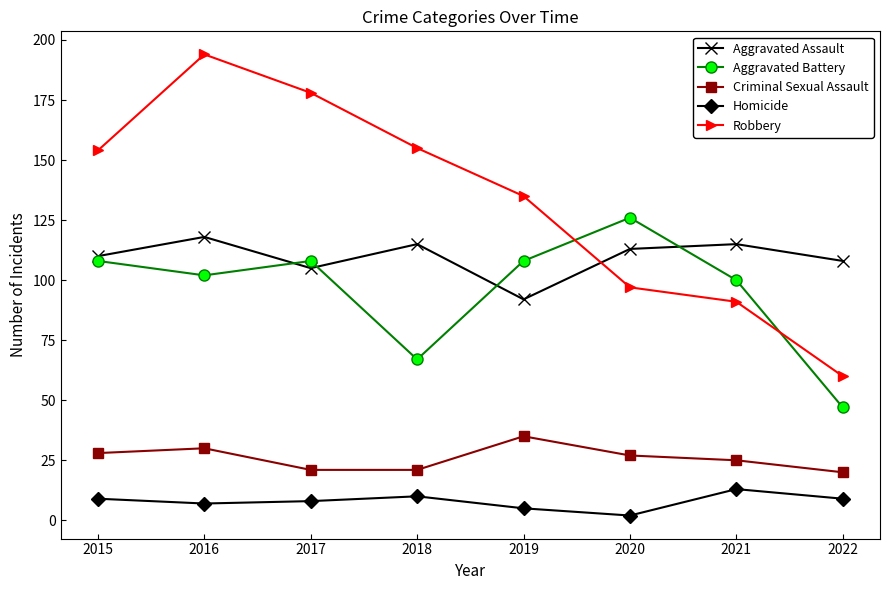

Does the chart display data point markers on the line(s)?

Yes